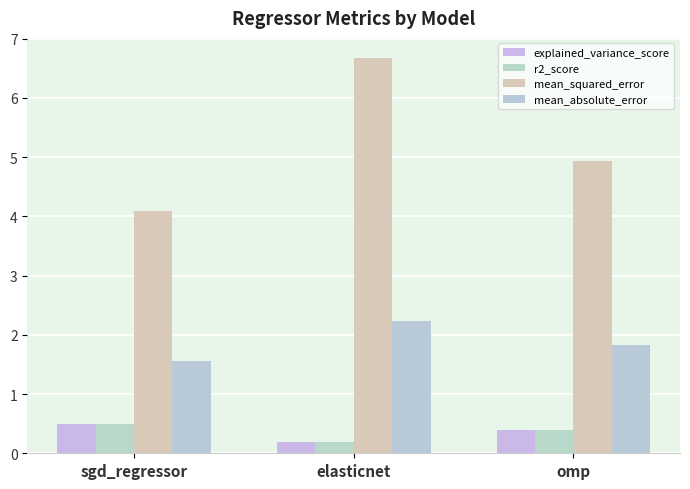

What is the spread (max minus min) of values at elasticnet?

6.5